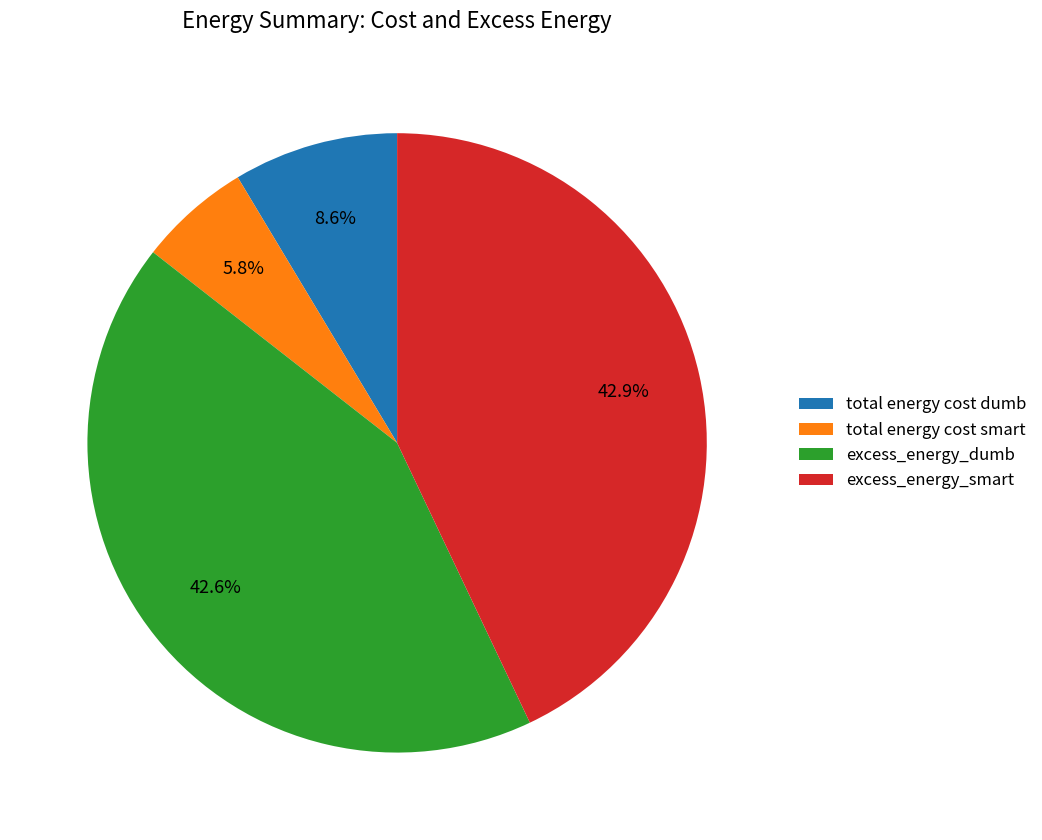

Is the sum of total energy cost smart and excess_energy_smart greater than half?

No